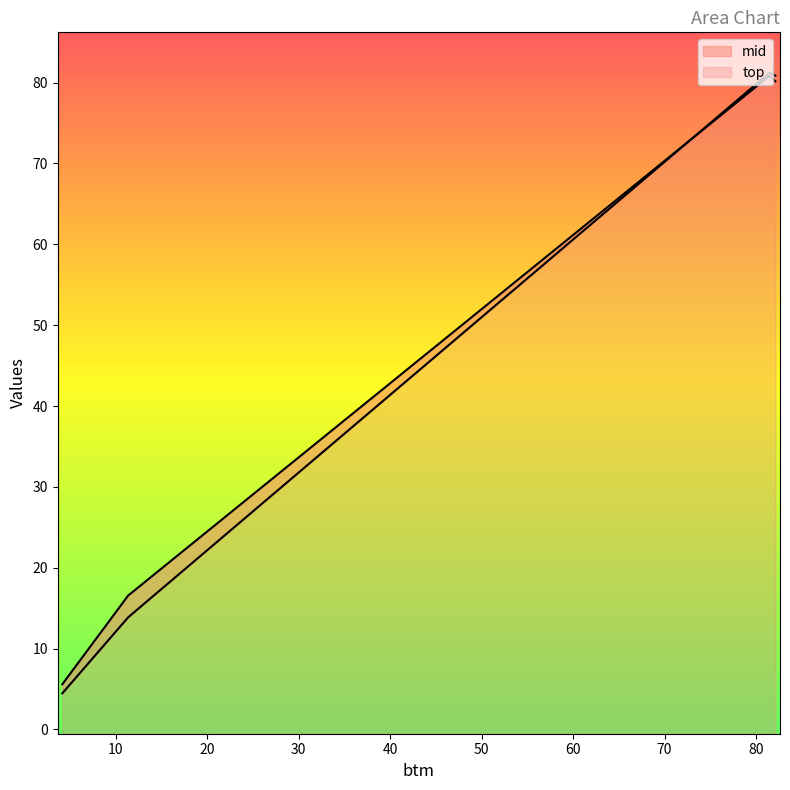

What is the sum of all top values?

183.1